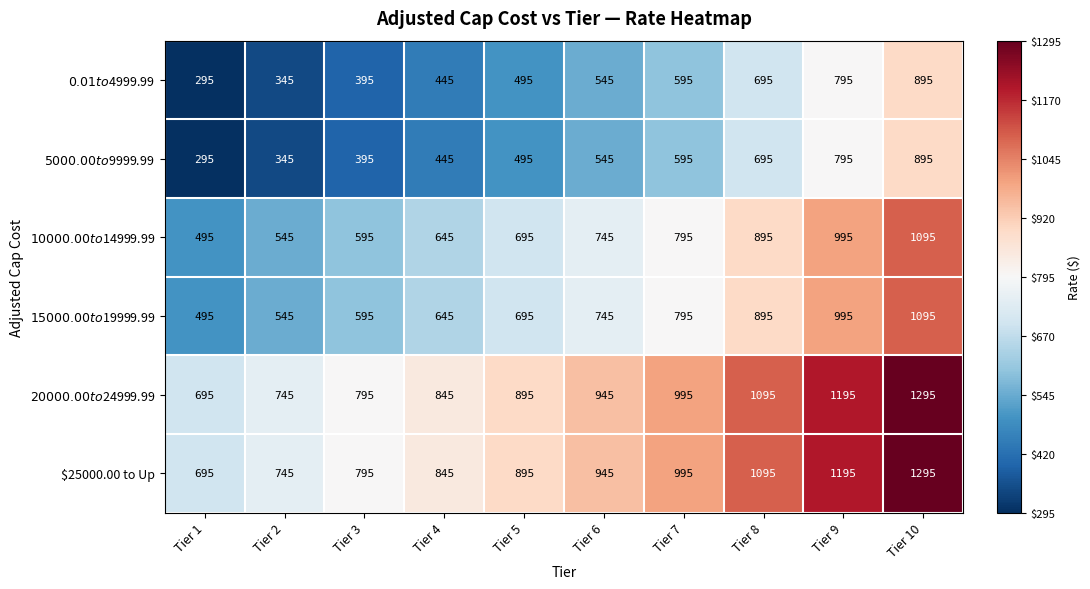

At which category does the chart reach its minimum across all series?

Tier 1